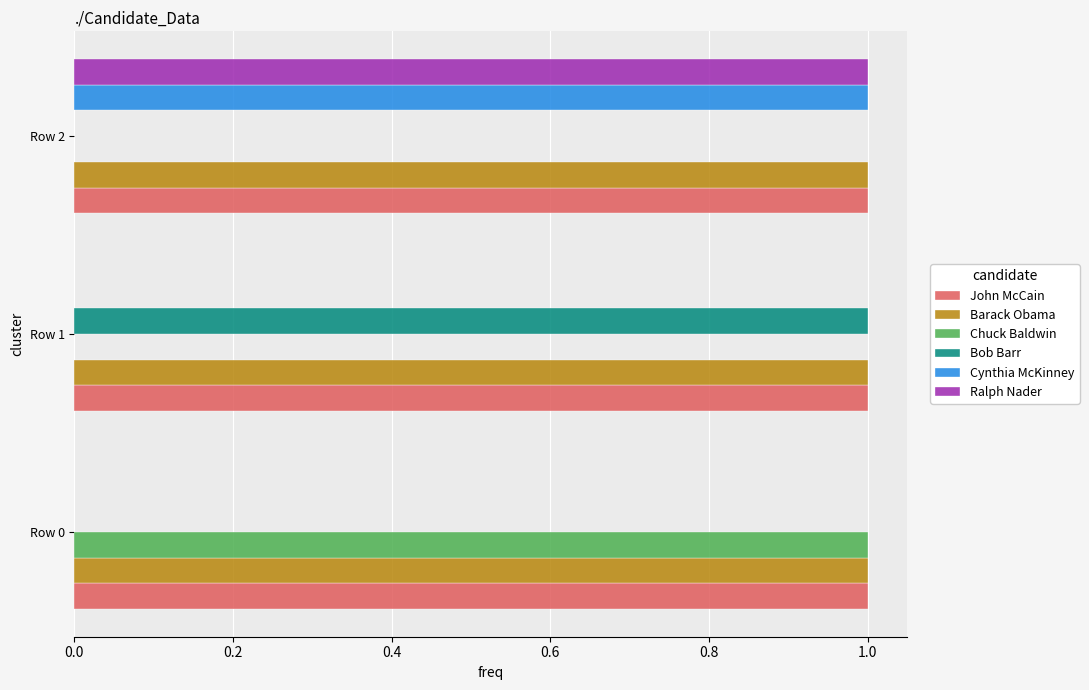

What is the total value across all series at Row 2?

4